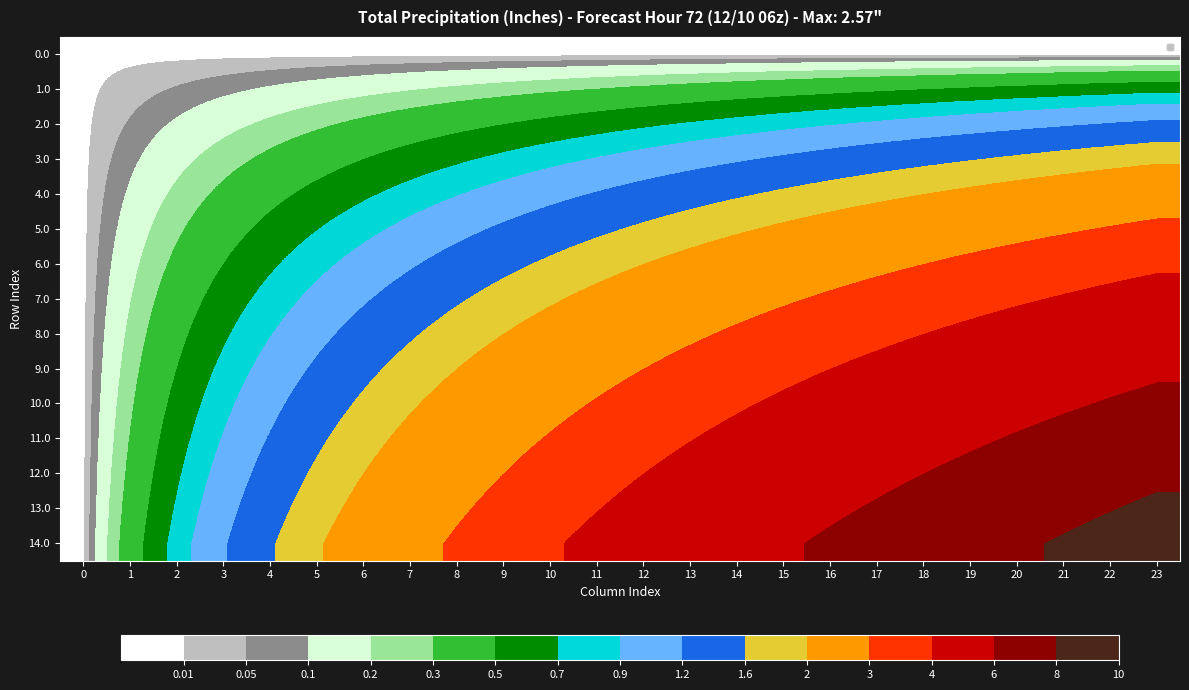

Reading left to right, what are all the values shown in this chart?

0.0: 0=0.0	1=0.0	2=0.0	3=0.0	4=0.0	5=0.0	6=0.0	7=0.0	8=0.0	9=0.0	10=0.0	11=0.0	12=0.0	13=0.0	14=0.0	15=0.0	16=0.0	17=0.0	18=0.0	19=0.0	20=0.0	21=0.0	22=0.0	23=0.0
1.0: 0=0.0	1=0.0	2=0.1	3=0.1	4=0.1	5=0.1	6=0.2	7=0.2	8=0.2	9=0.2	10=0.3	11=0.3	12=0.3	13=0.4	14=0.4	15=0.4	16=0.4	17=0.5	18=0.5	19=0.5	20=0.6	21=0.6	22=0.6	23=0.6
2.0: 0=0.0	1=0.1	2=0.1	3=0.2	4=0.2	5=0.3	6=0.3	7=0.4	8=0.4	9=0.5	10=0.6	11=0.6	12=0.7	13=0.7	14=0.8	15=0.8	16=0.9	17=0.9	18=1.0	19=1.1	20=1.1	21=1.2	22=1.2	23=1.3
3.0: 0=0.0	1=0.1	2=0.2	3=0.2	4=0.3	5=0.4	6=0.5	7=0.6	8=0.7	9=0.8	10=0.8	11=0.9	12=1.0	13=1.1	14=1.2	15=1.2	16=1.3	17=1.4	18=1.5	19=1.6	20=1.7	21=1.8	22=1.8	23=1.9
4.0: 0=0.0	1=0.1	2=0.2	3=0.3	4=0.4	5=0.6	6=0.7	7=0.8	8=0.9	9=1.0	10=1.1	11=1.2	12=1.3	13=1.4	14=1.6	15=1.7	16=1.8	17=1.9	18=2.0	19=2.1	20=2.2	21=2.3	22=2.4	23=2.6
5.0: 0=0.0	1=0.1	2=0.3	3=0.4	4=0.6	5=0.7	6=0.8	7=1.0	8=1.1	9=1.2	10=1.4	11=1.5	12=1.7	13=1.8	14=1.9	15=2.1	16=2.2	17=2.4	18=2.5	19=2.6	20=2.8	21=2.9	22=3.1	23=3.2
6.0: 0=0.0	1=0.2	2=0.3	3=0.5	4=0.7	5=0.8	6=1.0	7=1.2	8=1.3	9=1.5	10=1.7	11=1.8	12=2.0	13=2.2	14=2.3	15=2.5	16=2.7	17=2.8	18=3.0	19=3.2	20=3.3	21=3.5	22=3.7	23=3.8
7.0: 0=0.0	1=0.2	2=0.4	3=0.6	4=0.8	5=1.0	6=1.2	7=1.4	8=1.6	9=1.8	10=1.9	11=2.1	12=2.3	13=2.5	14=2.7	15=2.9	16=3.1	17=3.3	18=3.5	19=3.7	20=3.9	21=4.1	22=4.3	23=4.5
8.0: 0=0.0	1=0.2	2=0.4	3=0.7	4=0.9	5=1.1	6=1.3	7=1.6	8=1.8	9=2.0	10=2.2	11=2.4	12=2.7	13=2.9	14=3.1	15=3.3	16=3.6	17=3.8	18=4.0	19=4.2	20=4.4	21=4.7	22=4.9	23=5.1
9.0: 0=0.0	1=0.2	2=0.5	3=0.8	4=1.0	5=1.2	6=1.5	7=1.8	8=2.0	9=2.2	10=2.5	11=2.7	12=3.0	13=3.2	14=3.5	15=3.8	16=4.0	17=4.2	18=4.5	19=4.8	20=5.0	21=5.2	22=5.5	23=5.8
10.0: 0=0.0	1=0.3	2=0.6	3=0.8	4=1.1	5=1.4	6=1.7	7=1.9	8=2.2	9=2.5	10=2.8	11=3.1	12=3.3	13=3.6	14=3.9	15=4.2	16=4.4	17=4.7	18=5.0	19=5.3	20=5.6	21=5.8	22=6.1	23=6.4
11.0: 0=0.0	1=0.3	2=0.6	3=0.9	4=1.2	5=1.5	6=1.8	7=2.1	8=2.4	9=2.7	10=3.1	11=3.4	12=3.7	13=4.0	14=4.3	15=4.6	16=4.9	17=5.2	18=5.5	19=5.8	20=6.1	21=6.4	22=6.7	23=7.0
12.0: 0=0.0	1=0.3	2=0.7	3=1.0	4=1.3	5=1.7	6=2.0	7=2.3	8=2.7	9=3.0	10=3.3	11=3.7	12=4.0	13=4.3	14=4.7	15=5.0	16=5.3	17=5.7	18=6.0	19=6.3	20=6.7	21=7.0	22=7.3	23=7.7
13.0: 0=0.0	1=0.4	2=0.7	3=1.1	4=1.4	5=1.8	6=2.2	7=2.5	8=2.9	9=3.2	10=3.6	11=4.0	12=4.3	13=4.7	14=5.1	15=5.4	16=5.8	17=6.1	18=6.5	19=6.9	20=7.2	21=7.6	22=7.9	23=8.3
14.0: 0=0.0	1=0.4	2=0.8	3=1.2	4=1.6	5=1.9	6=2.3	7=2.7	8=3.1	9=3.5	10=3.9	11=4.3	12=4.7	13=5.1	14=5.4	15=5.8	16=6.2	17=6.6	18=7.0	19=7.4	20=7.8	21=8.2	22=8.6	23=8.9